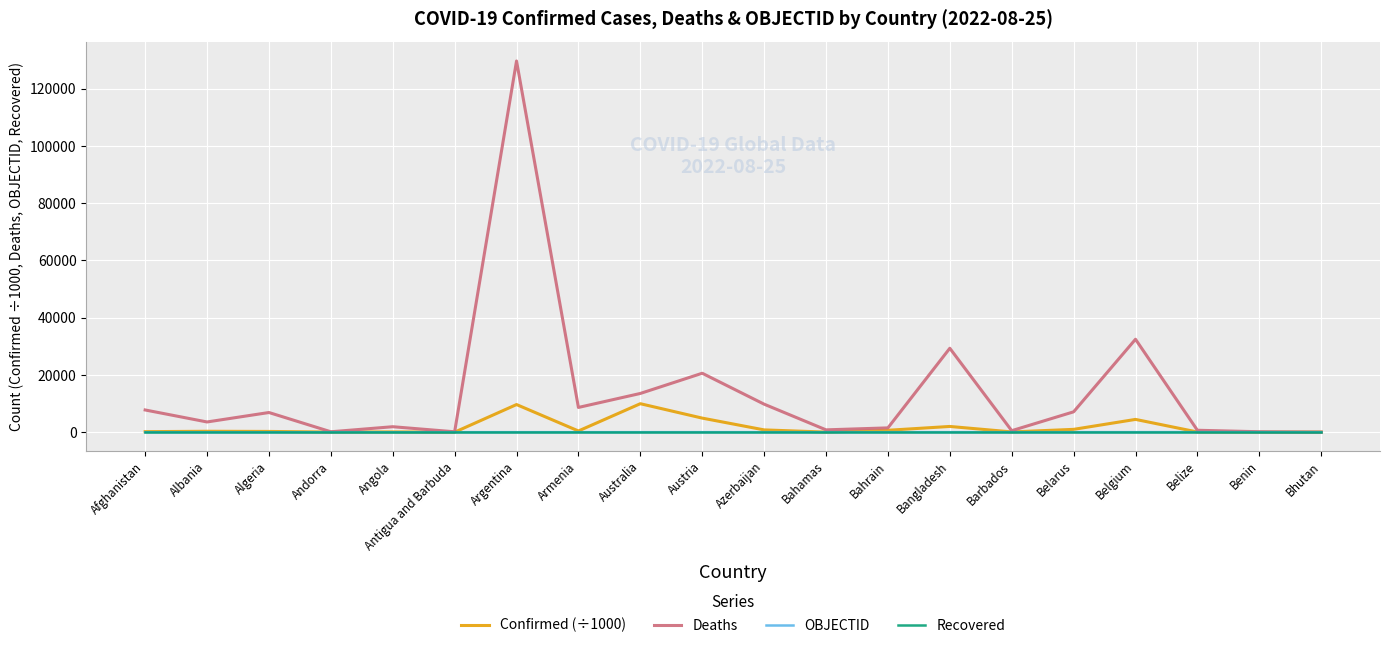

At which label is Deaths closest to 64833?

Belgium